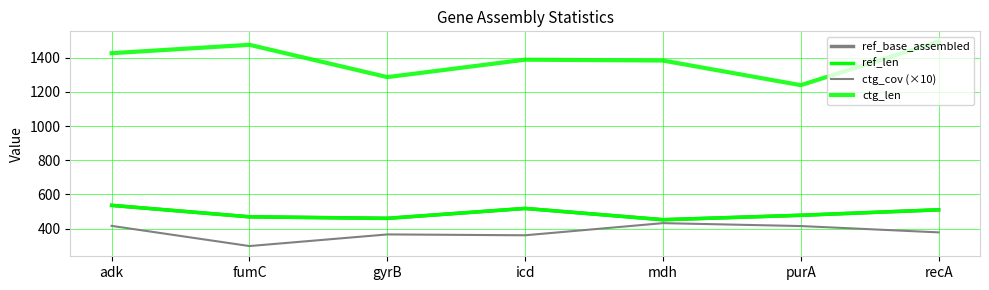

At which label does ctg_len reach its minimum?

purA